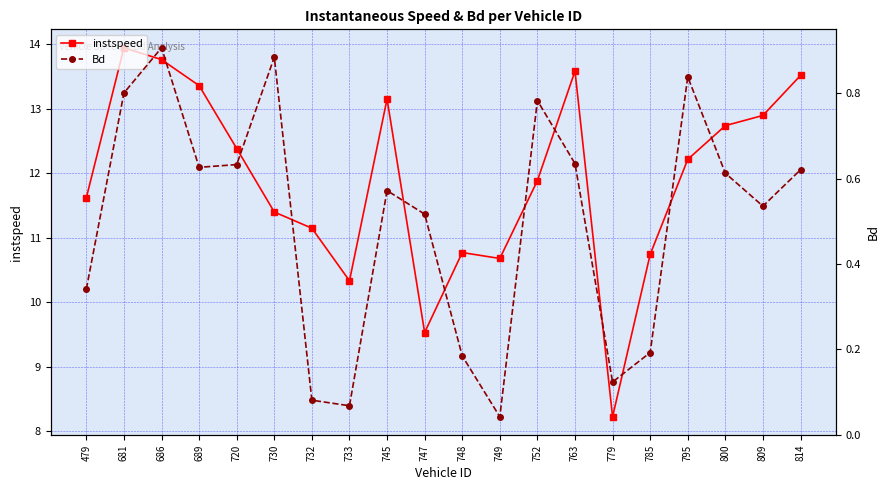

How many distinct data groups are displayed?

2